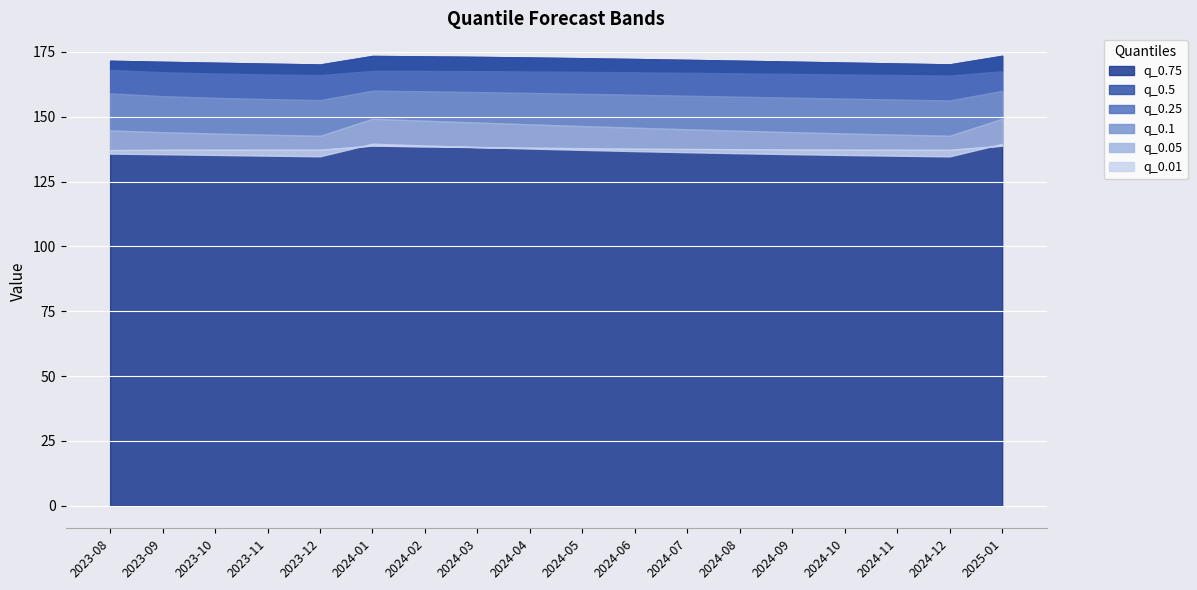

Which series has the largest range (max minus min)?

q_0.1